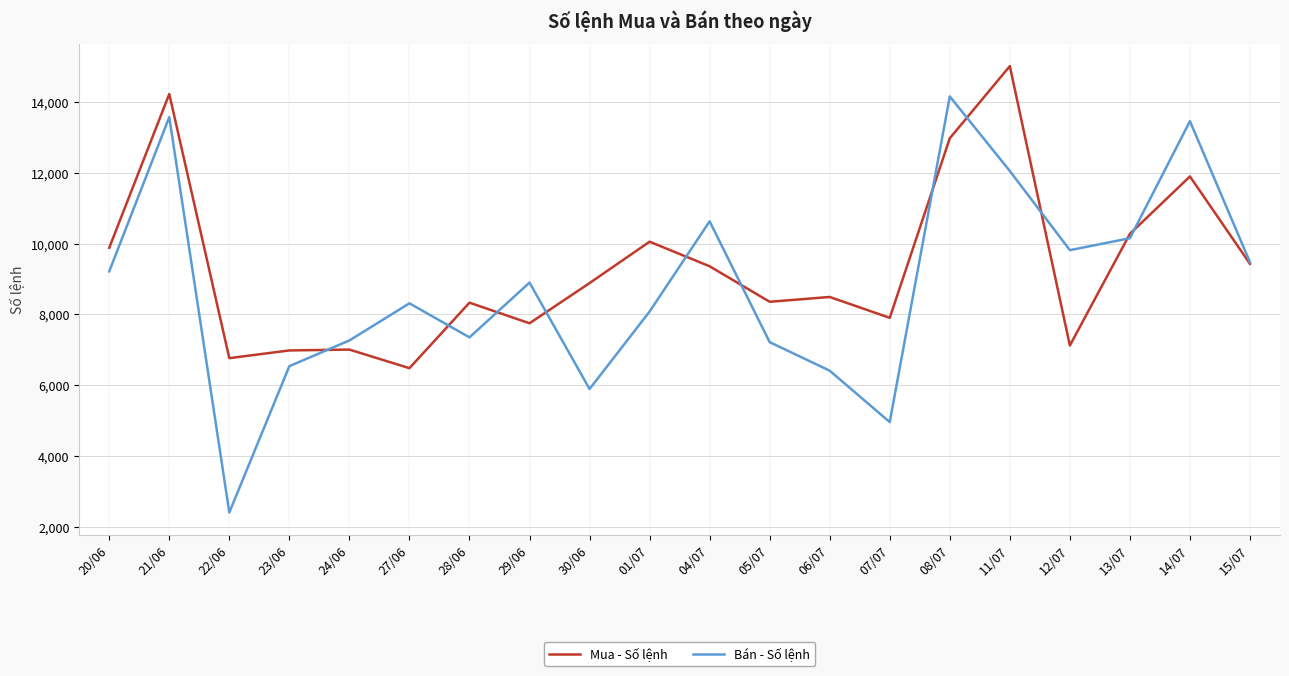

Which category has the lowest value across all series?

22/06